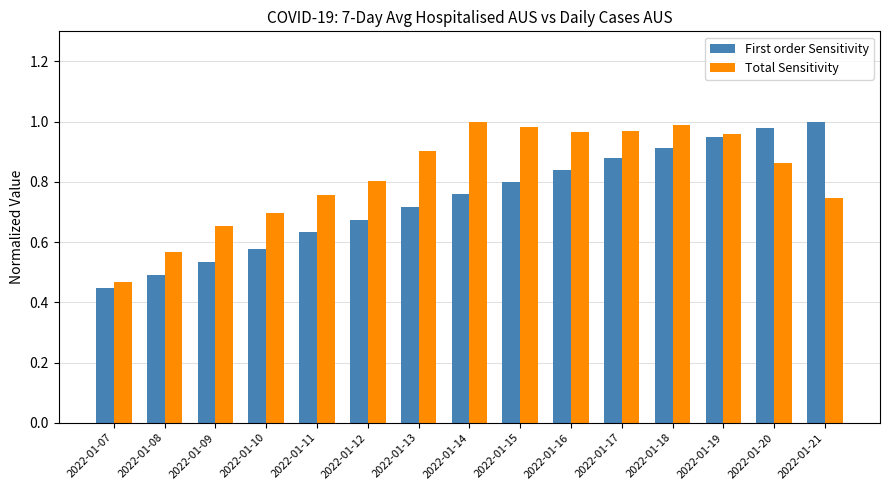

At which label is Total Sensitivity closest to 0?

2022-01-07